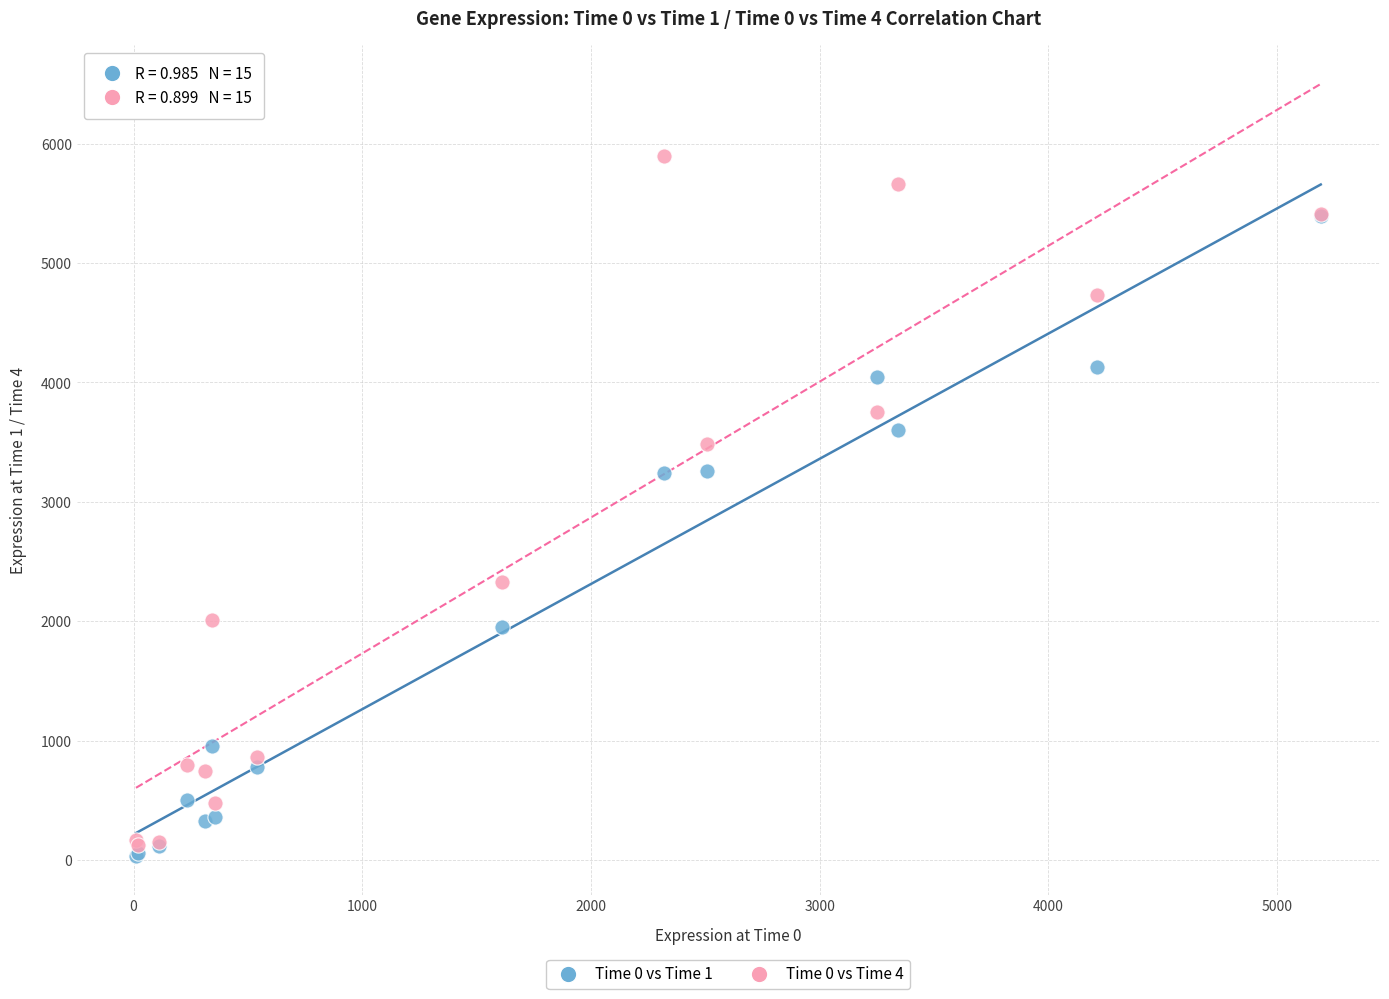

Which series has the widest spread of Y values?

Time 0 vs Time 4